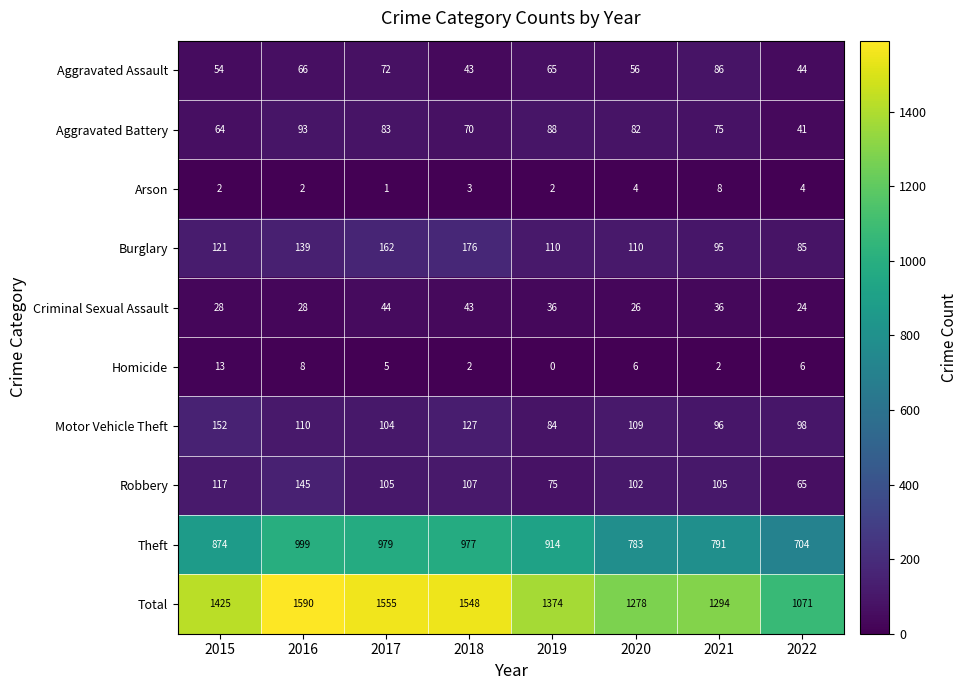

True or false: Total has a value of 2439 at 2017.

False